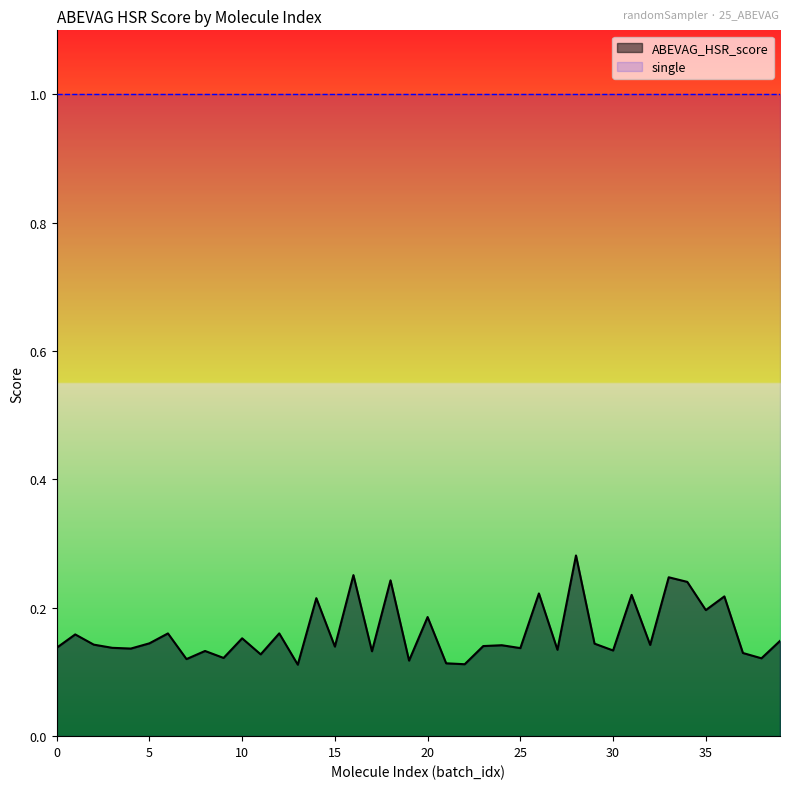

Read the value at 38.

0.1